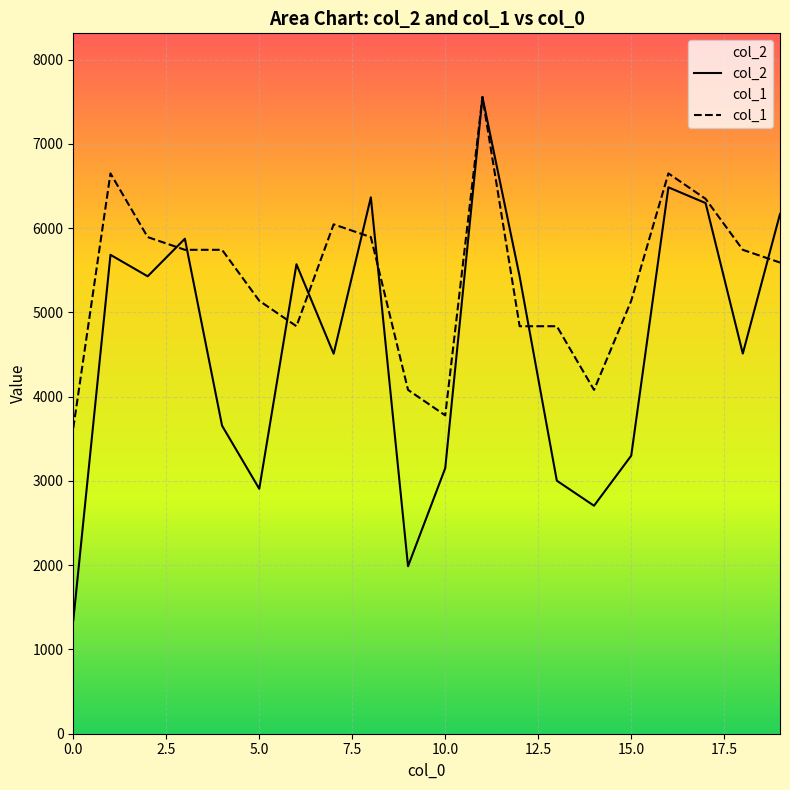

Which series ends up on top after the final intersection of col_2 and col_1?

col_2